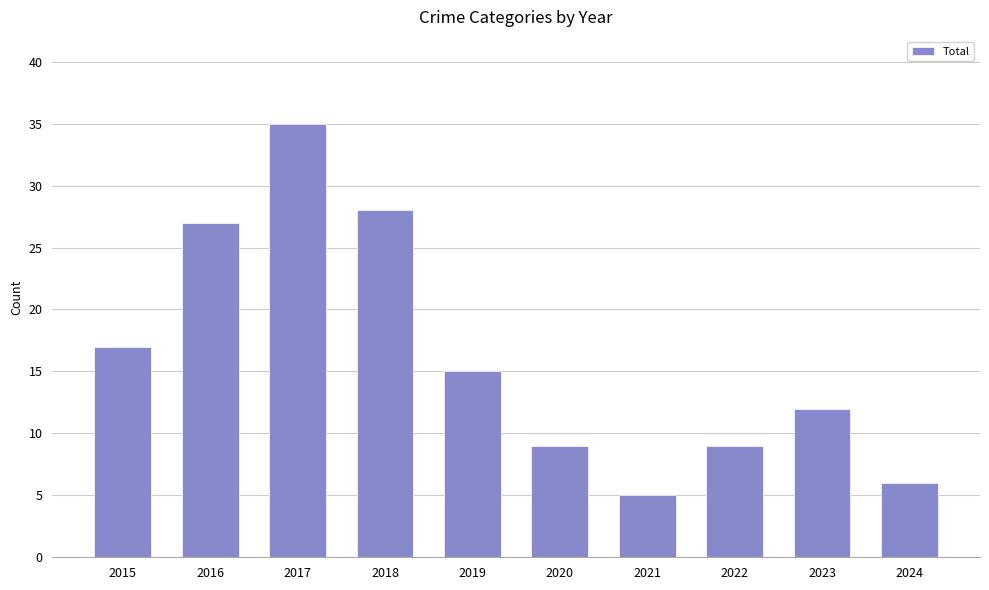

Is it true that the value at 2015 is 5?

False